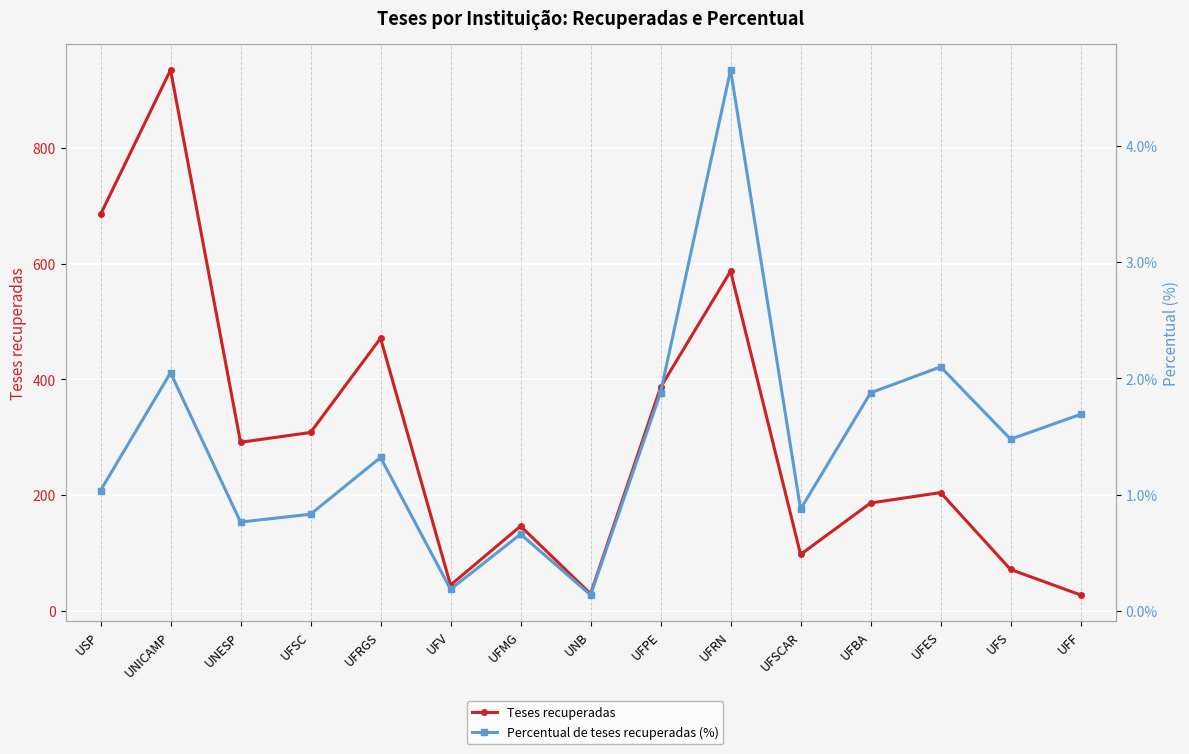

In Teses recuperadas, how many points are higher than both neighbors (excluding endpoints)?

5